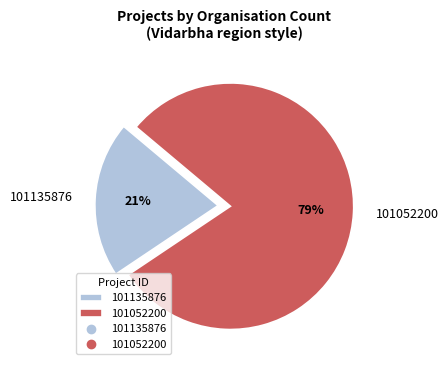

Combined, do 101135876 and 101052200 account for over 50%?

Yes